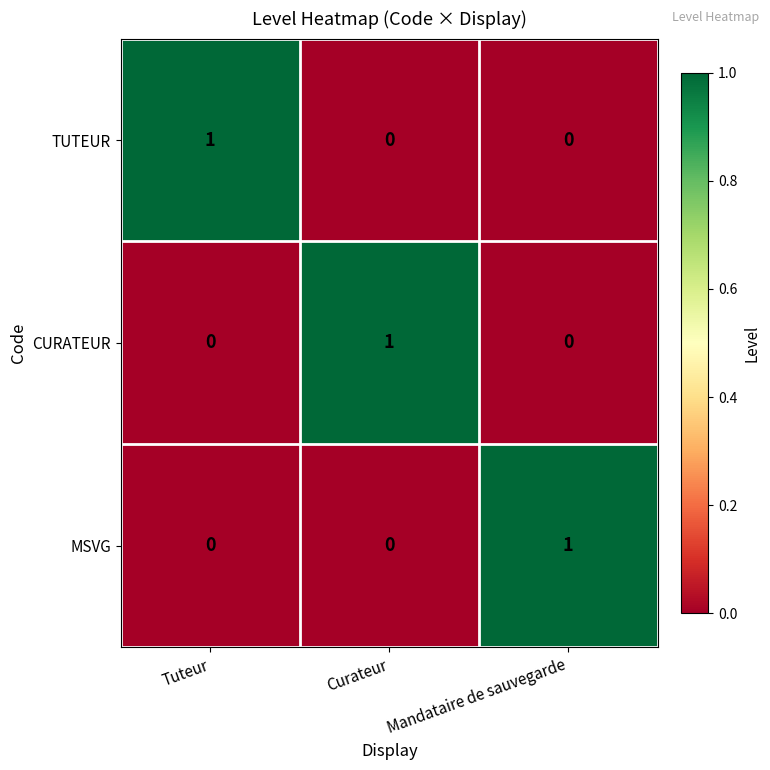

Reading left to right, transcribe all the data shown in this chart.

TUTEUR: Tuteur=1	Curateur=0	Mandataire de sauvegarde=0
CURATEUR: Tuteur=0	Curateur=1	Mandataire de sauvegarde=0
MSVG: Tuteur=0	Curateur=0	Mandataire de sauvegarde=1